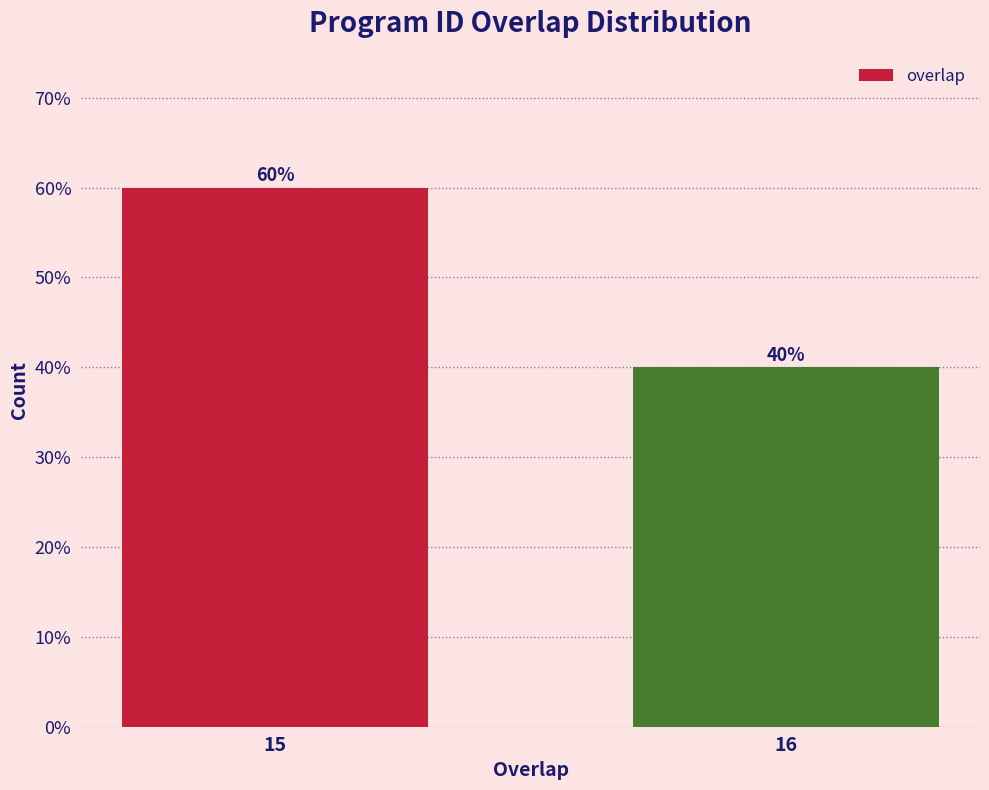

Reading right to left, transcribe all the data shown in this chart.

40	60